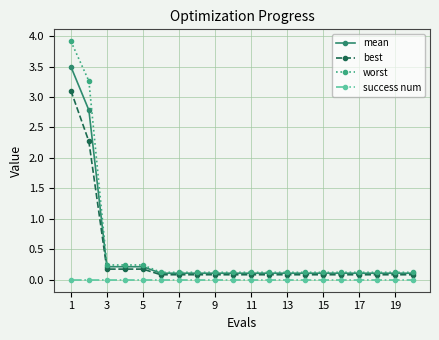

What is the value of the worst point at the 20th from the left?

0.1